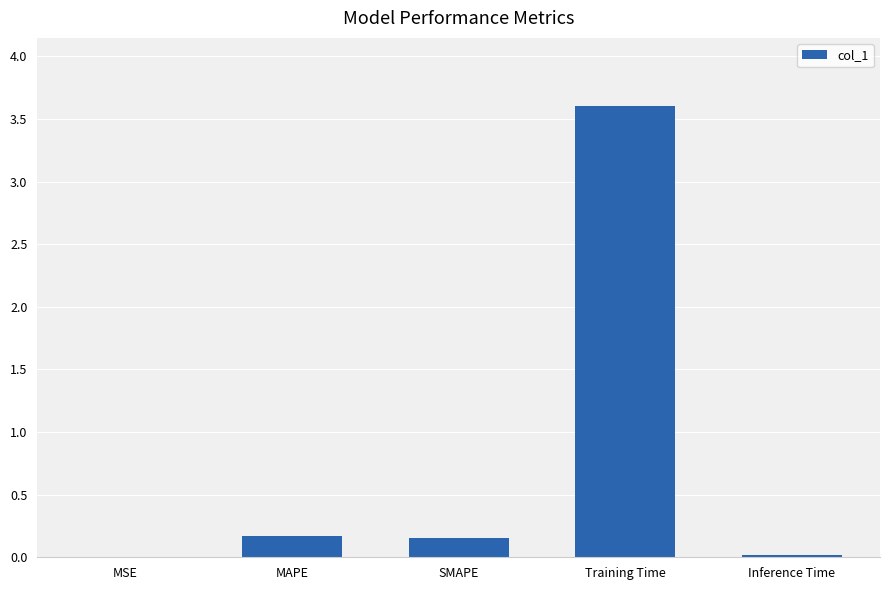

The chart shows a value of 0.0 at MSE. True or false?

True